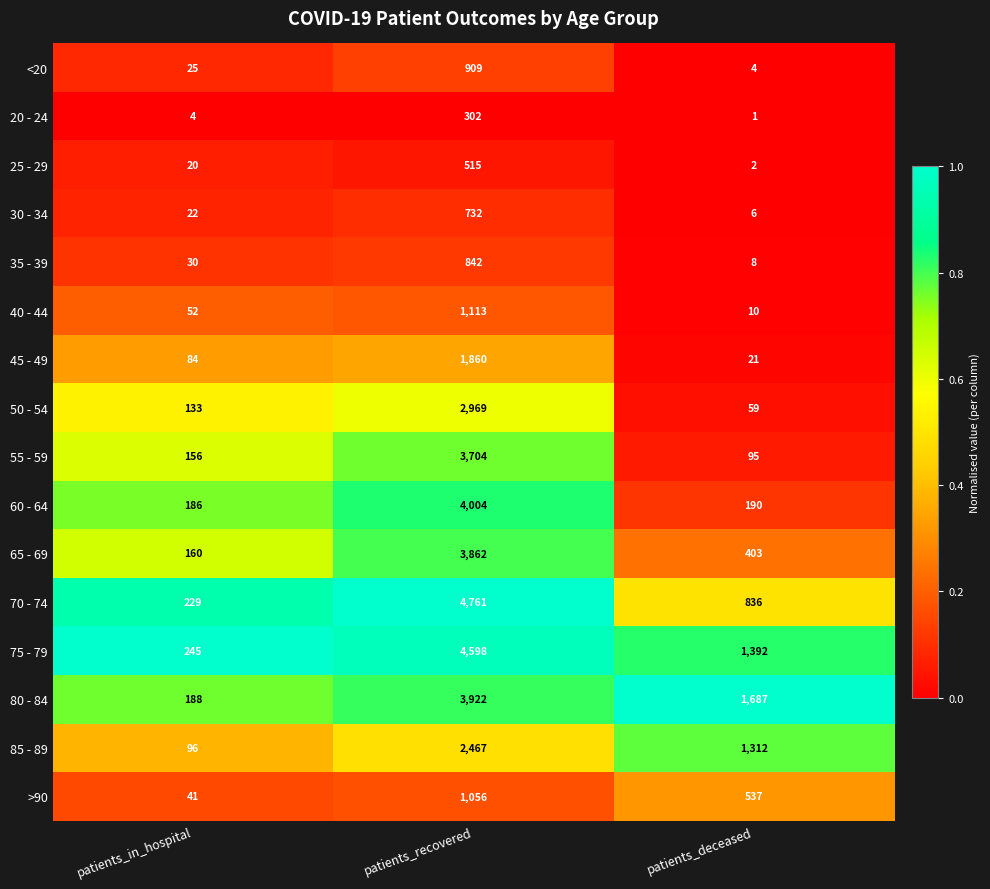

List the series in order of their peak value, lowest first.

20 - 24, 25 - 29, 30 - 34, 35 - 39, <20, >90, 40 - 44, 45 - 49, 85 - 89, 50 - 54, 55 - 59, 65 - 69, 80 - 84, 60 - 64, 75 - 79, 70 - 74